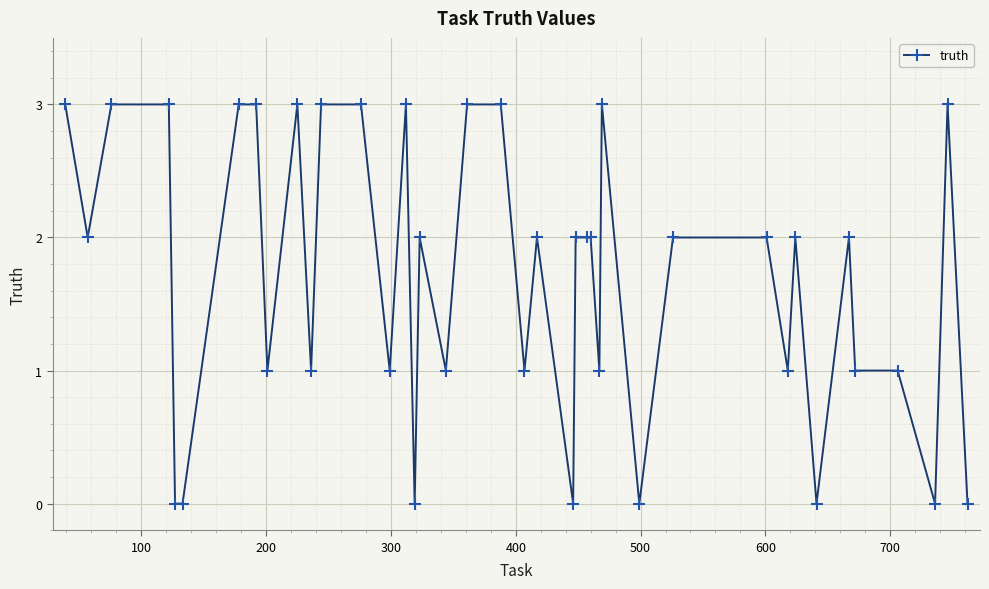

What is the difference between the second highest and second lowest values?

3